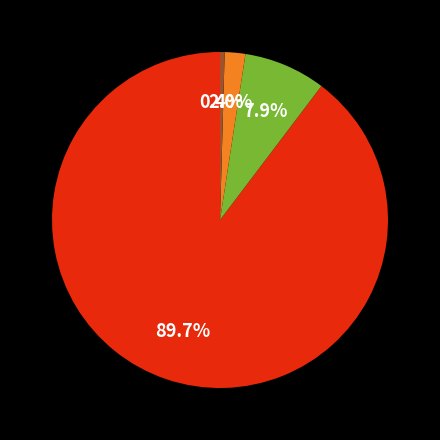

Does any single category account for the majority?

Yes